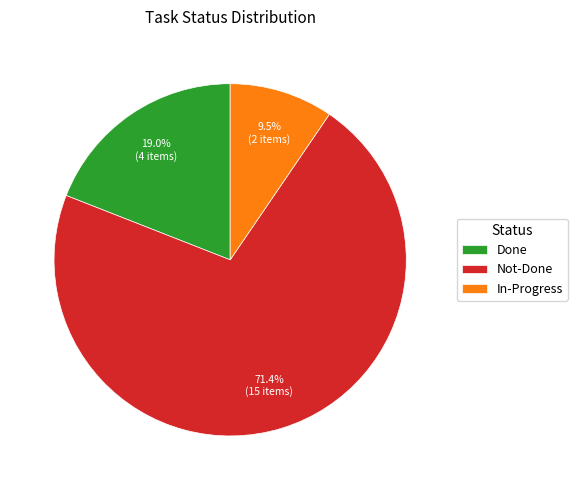

Combined, do Not-Done and In-Progress account for over 50%?

Yes